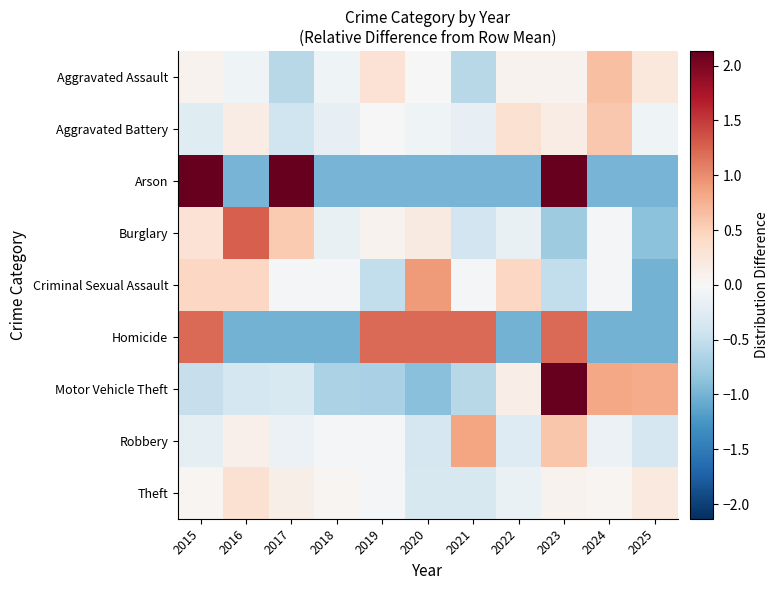

What is the difference between the highest and lowest values at 2020?

2.2